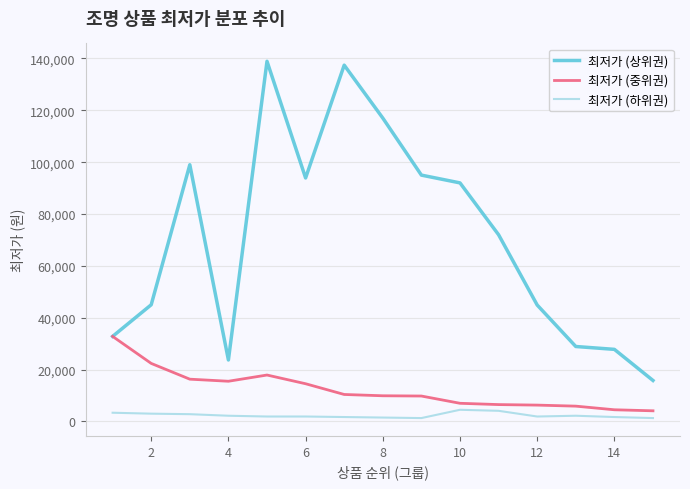

True or false: 최저가 (상위권) and 최저가 (하위권) intersect in this chart.

False